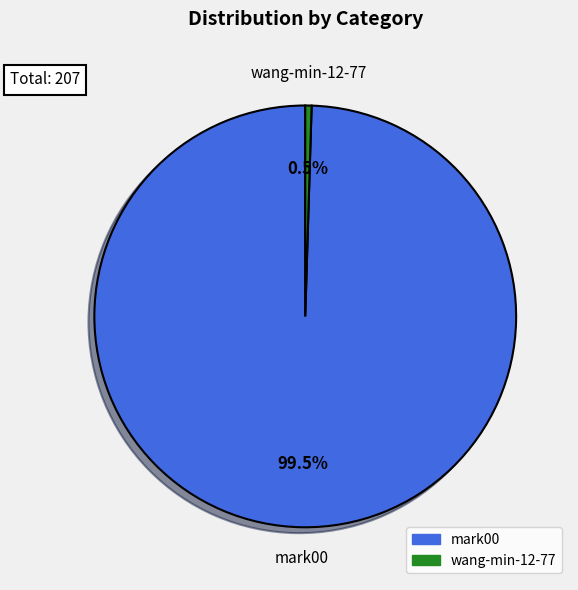

Combined, do mark00 and wang-min-12-77 account for over 50%?

Yes